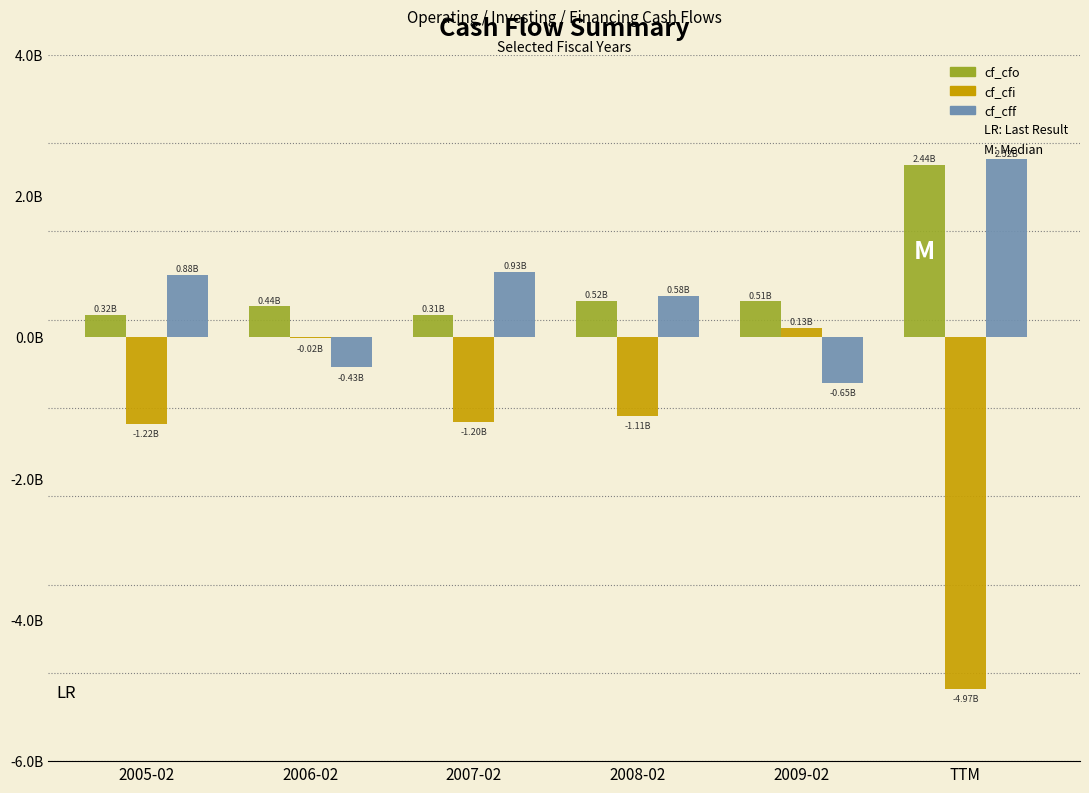

Are the bars horizontal?

No